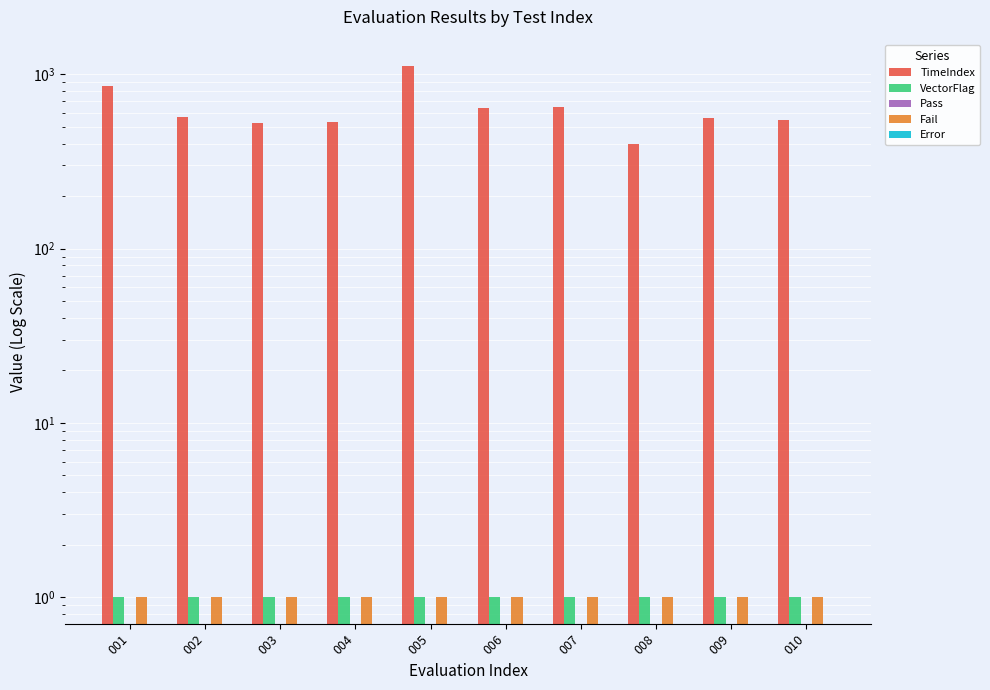

What is the value of the VectorFlag bar at the 10th from the left?

1